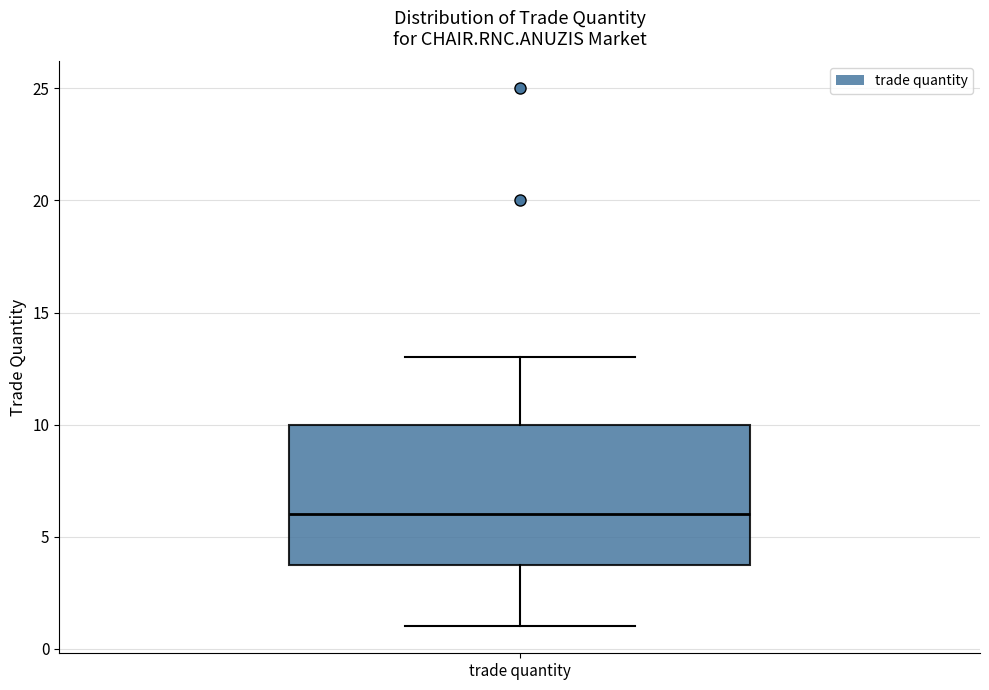

Transcribe this box plot: give where the median line is, the range the box spans, and where the two whiskers end, as read against the y-axis. The values are not printed on the chart, so give them approximately, as read against the axis.

median 6, box 4 to 10, whiskers 1 to 13